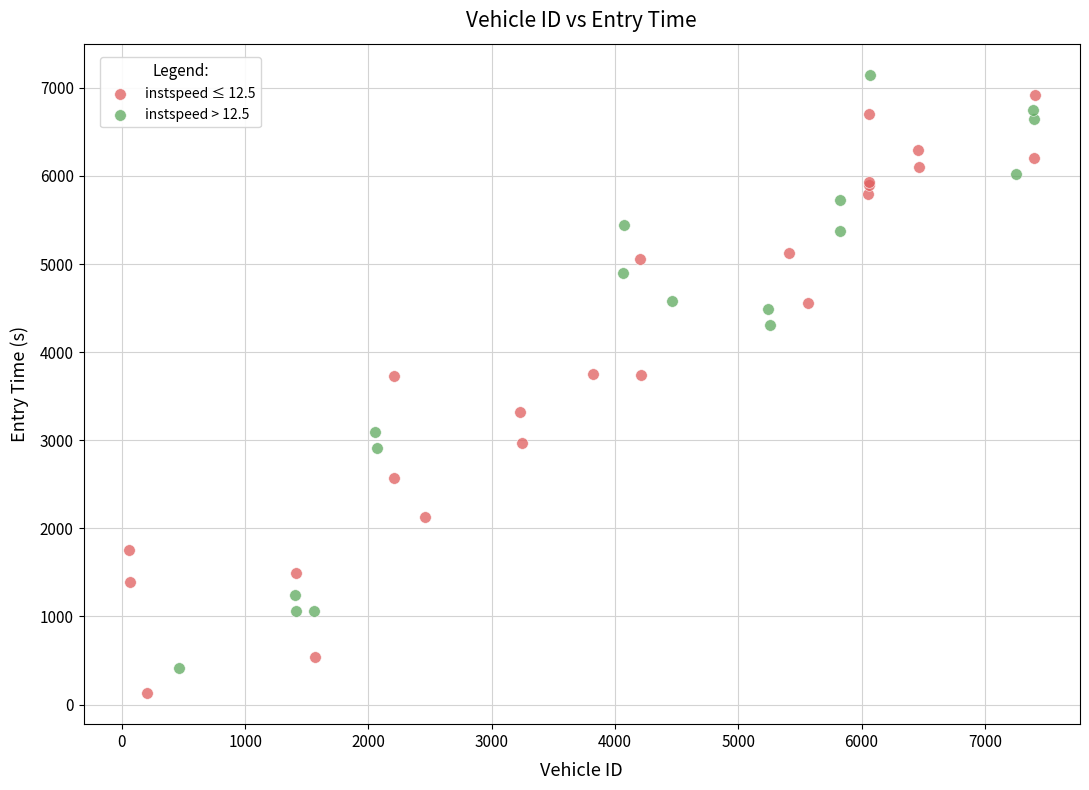

What are all the series names shown in the legend?

instspeed ≤ 12.5, instspeed > 12.5